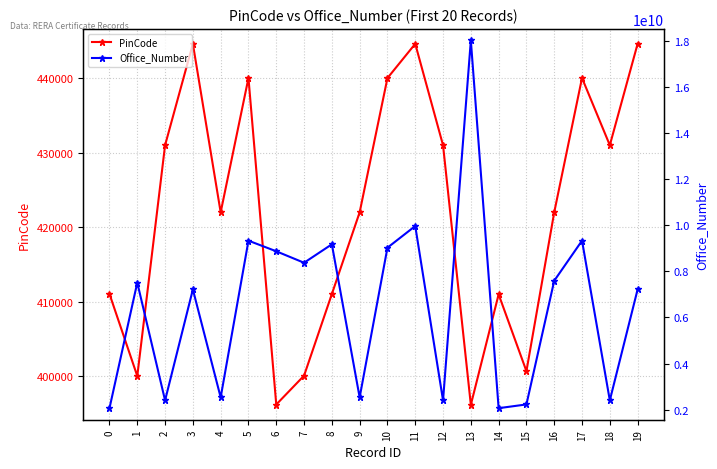

What is the difference between the highest and lowest values at 18?

2403123655